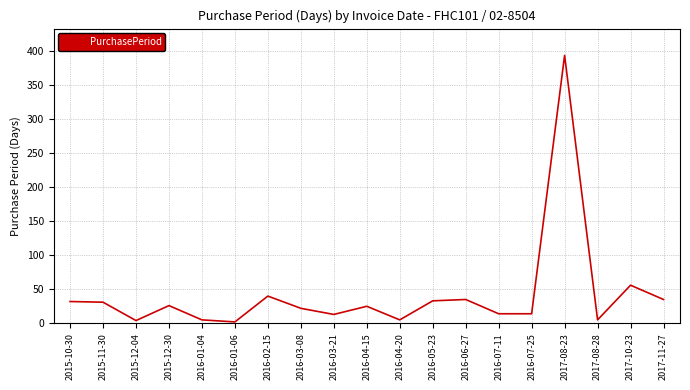

Count the number of categories in the chart.

19